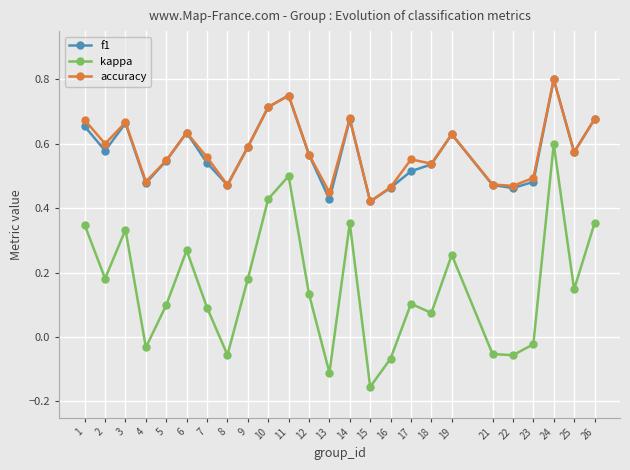

The value of accuracy at 18 is 0.5. True or false?

True